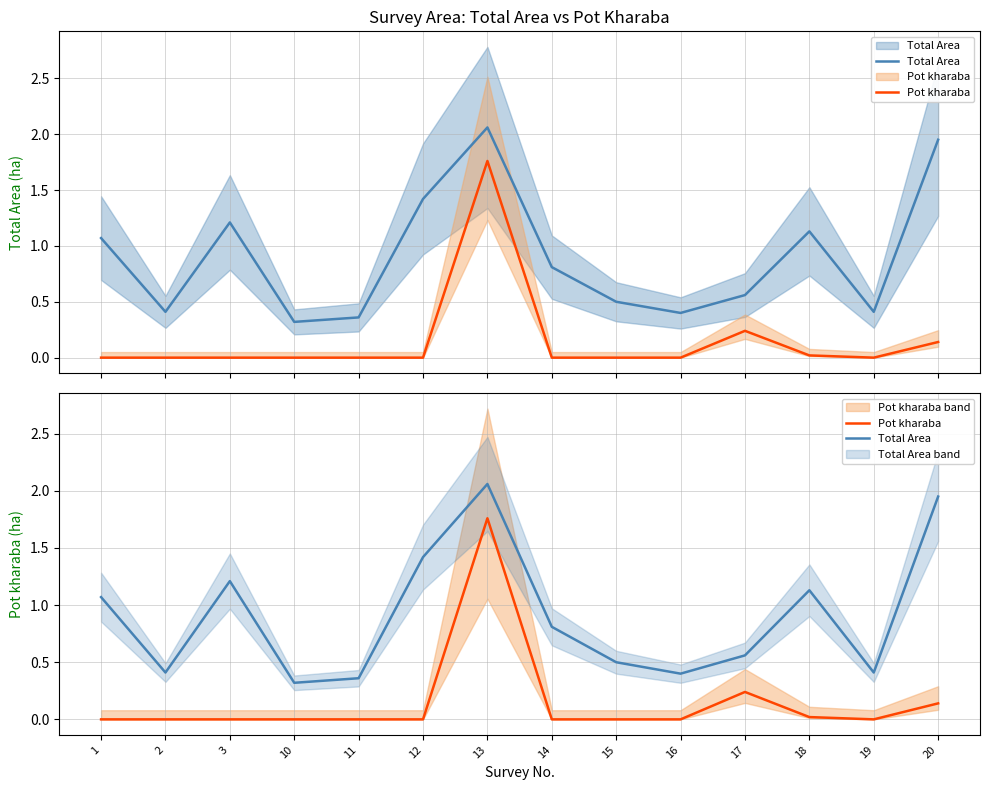

What value does the Pot kharaba series have at 20?

0.1